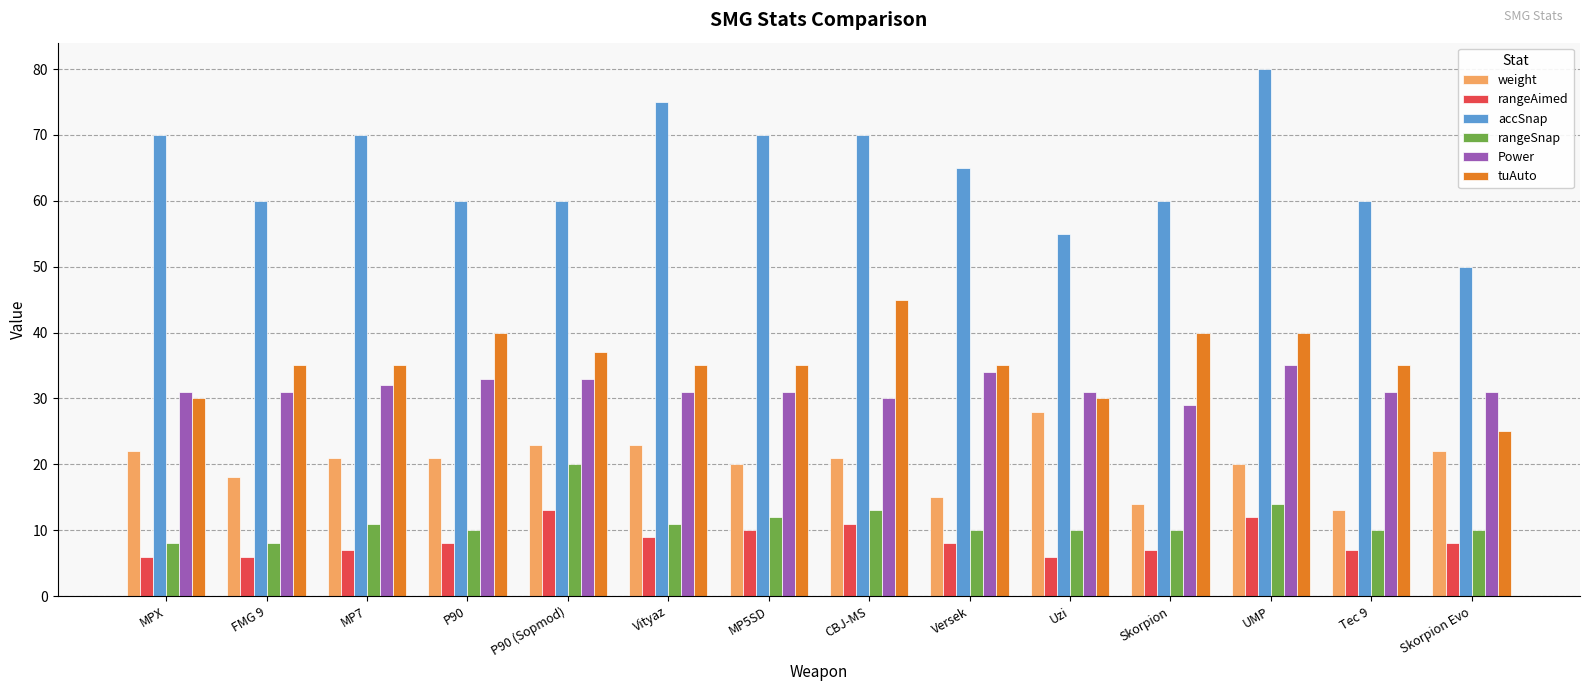

Reading left to right, what are all the values shown in this chart?

weight: MPX=22	FMG 9=18	MP7=21	P90=21	P90 (Sopmod)=23	Vityaz=23	MP5SD=20	CBJ-MS=21	Versek=15	Uzi=28	Skorpion=14	UMP=20	Tec 9=13	Skorpion Evo=22
rangeAimed: MPX=6	FMG 9=6	MP7=7	P90=8	P90 (Sopmod)=13	Vityaz=9	MP5SD=10	CBJ-MS=11	Versek=8	Uzi=6	Skorpion=7	UMP=12	Tec 9=7	Skorpion Evo=8
accSnap: MPX=70	FMG 9=60	MP7=70	P90=60	P90 (Sopmod)=60	Vityaz=75	MP5SD=70	CBJ-MS=70	Versek=65	Uzi=55	Skorpion=60	UMP=80	Tec 9=60	Skorpion Evo=50
rangeSnap: MPX=8	FMG 9=8	MP7=11	P90=10	P90 (Sopmod)=20	Vityaz=11	MP5SD=12	CBJ-MS=13	Versek=10	Uzi=10	Skorpion=10	UMP=14	Tec 9=10	Skorpion Evo=10
Power: MPX=31	FMG 9=31	MP7=32	P90=33	P90 (Sopmod)=33	Vityaz=31	MP5SD=31	CBJ-MS=30	Versek=34	Uzi=31	Skorpion=29	UMP=35	Tec 9=31	Skorpion Evo=31
tuAuto: MPX=30	FMG 9=35	MP7=35	P90=40	P90 (Sopmod)=37	Vityaz=35	MP5SD=35	CBJ-MS=45	Versek=35	Uzi=30	Skorpion=40	UMP=40	Tec 9=35	Skorpion Evo=25